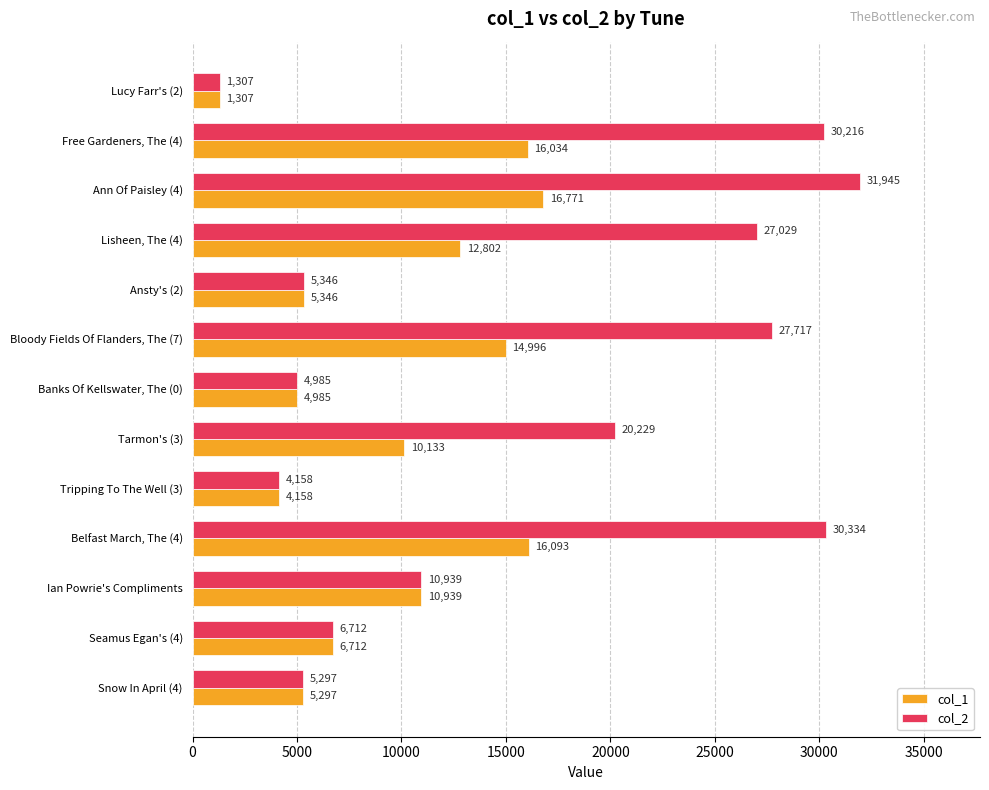

What is the sum of all col_1 values?

125573